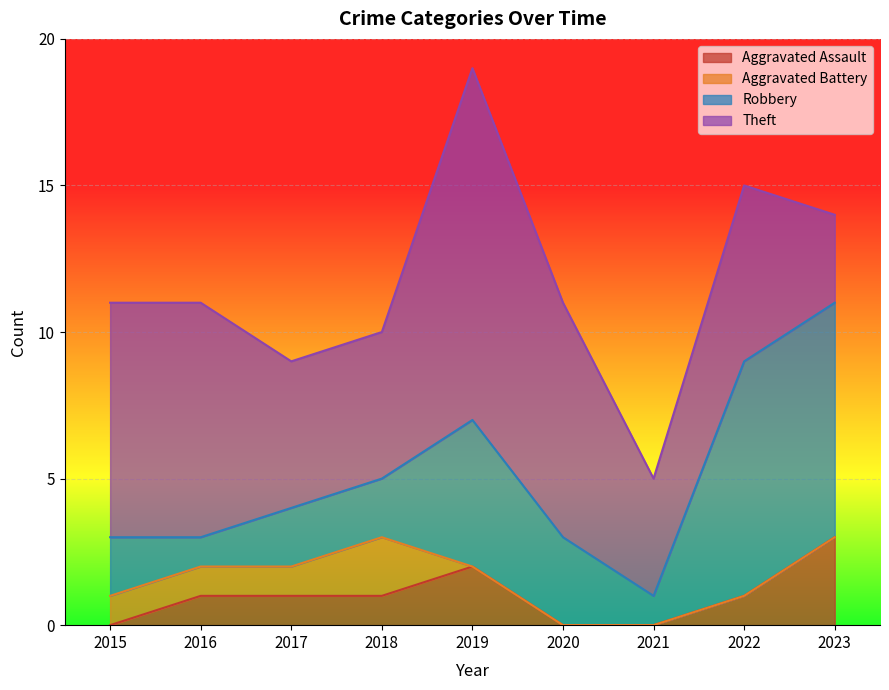

Which series changed the most between 2018 and 2020?

Theft